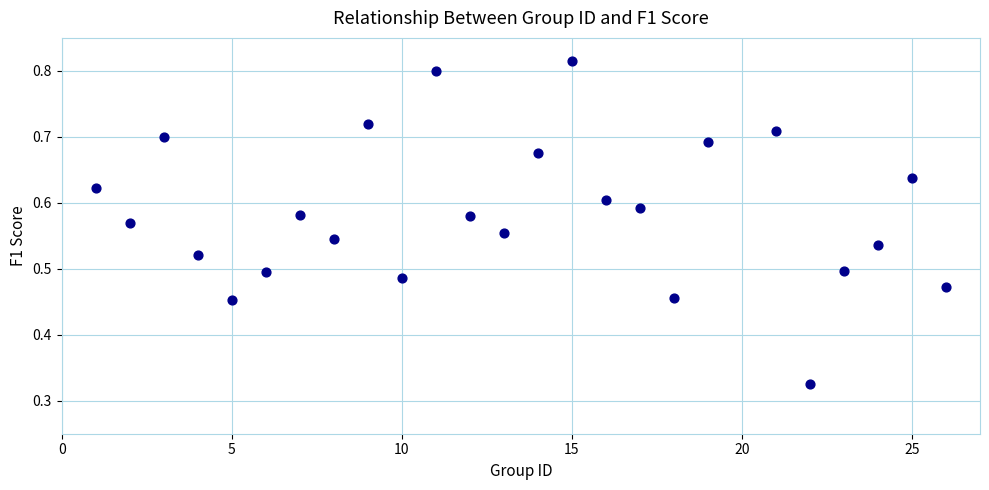

What is the range of X values (max minus min)?

25.0